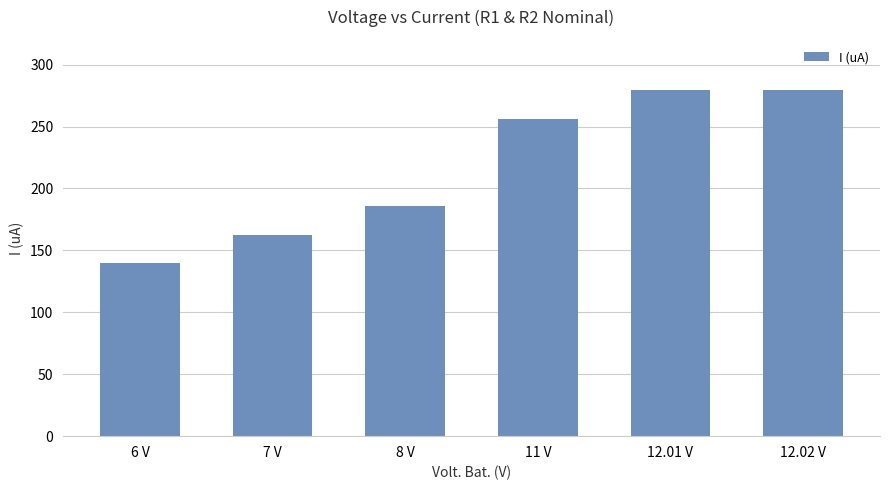

Between 8 V and 11 V, which is larger?

11 V